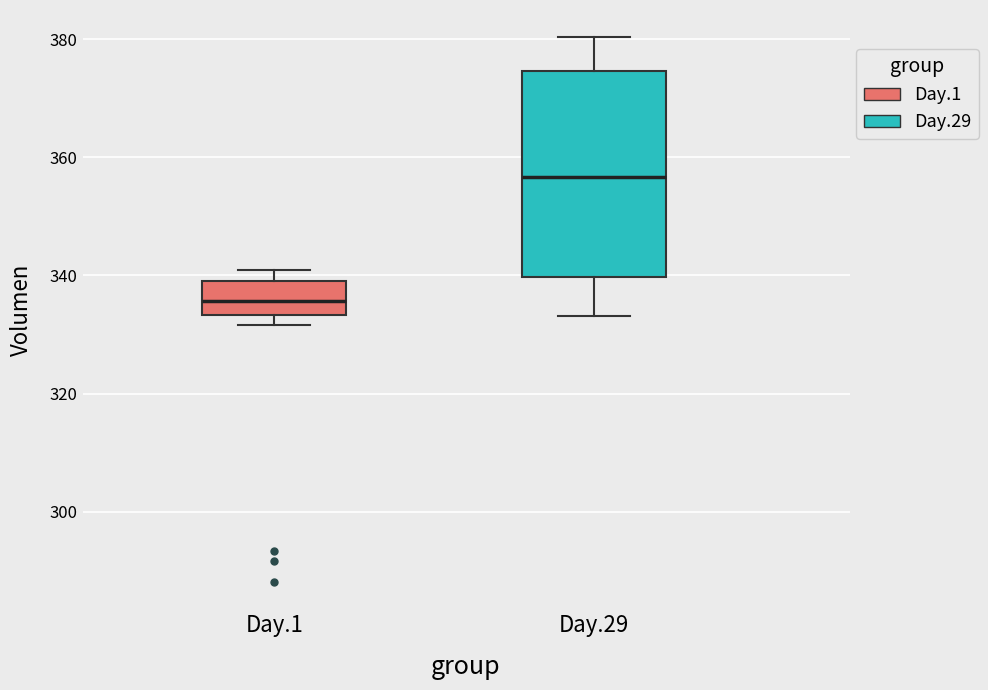

Where does the upper whisker of the box for Day.29 end on the y-axis? The values are not printed on the chart, so give them approximately, as read against the axis.

380